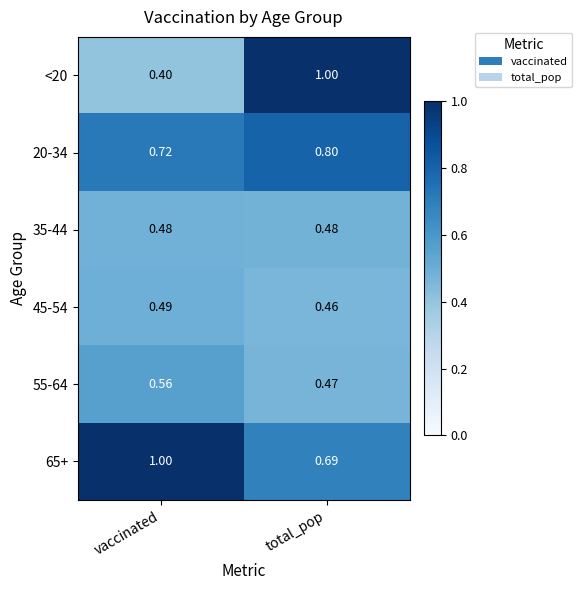

List the labels in order of 55-64 value, largest first.

vaccinated, total_pop